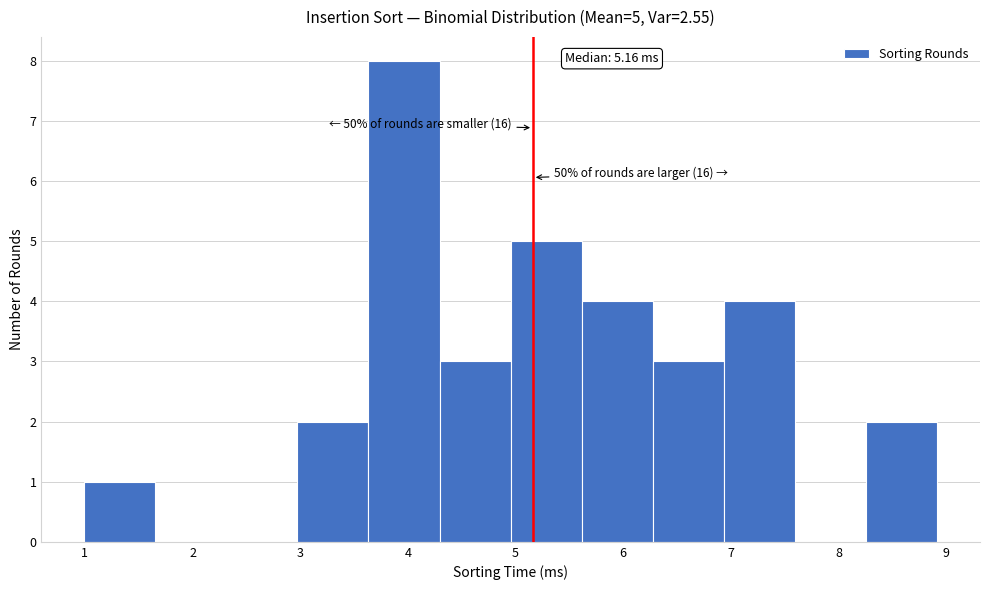

Which range on the x-axis has the tallest bar?

3.6 to 4.3